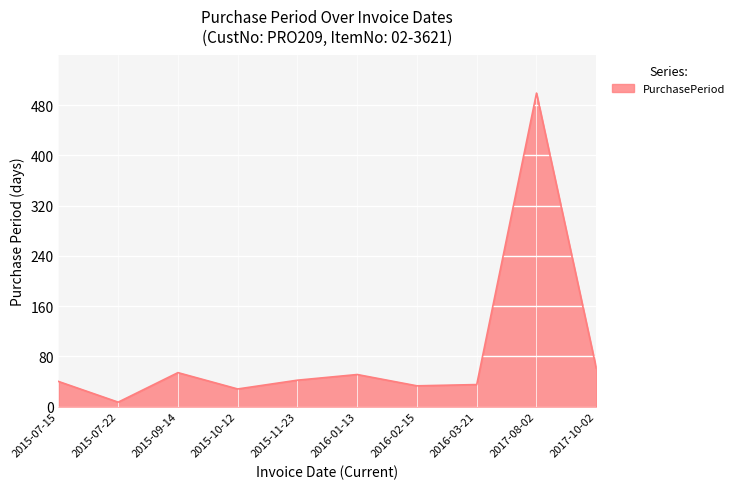

Between 2017-10-02 and 2015-07-15, which is larger?

2017-10-02